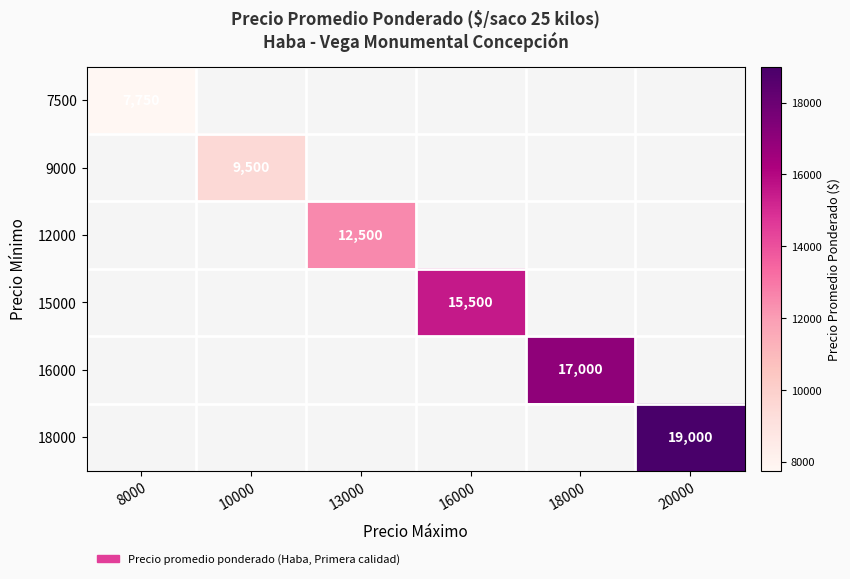

The value of 15000 at 16000 is 15500. True or false?

True